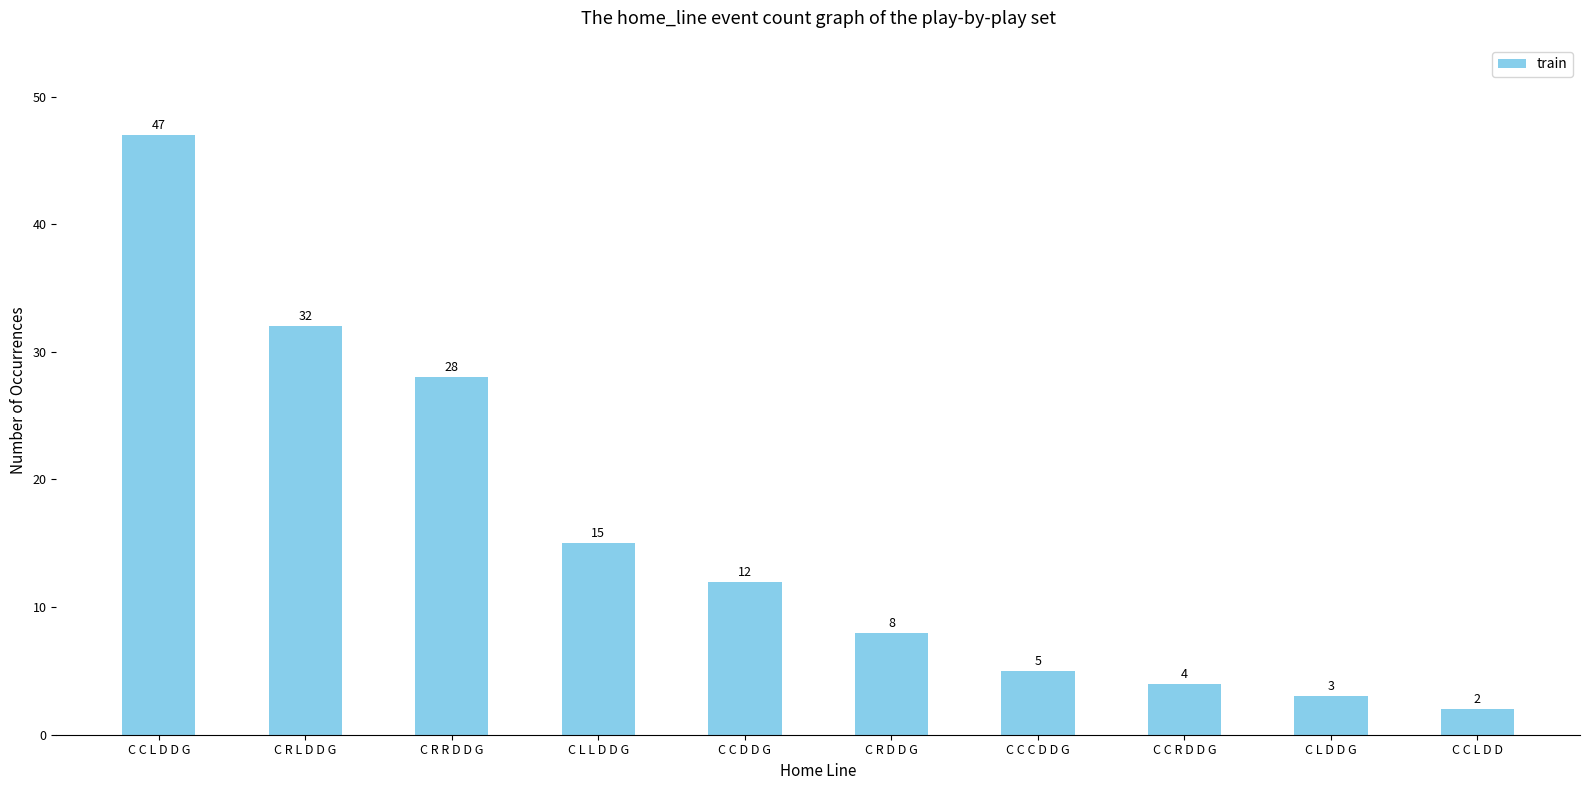

Reading right to left, extract all data points from this chart.

2	3	4	5	8	12	15	28	32	47